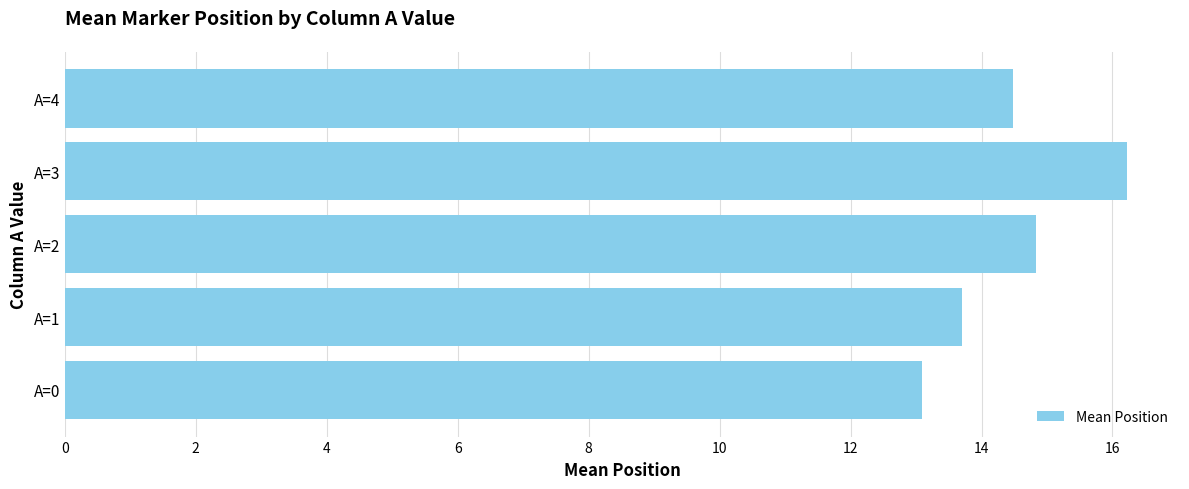

How many values are below 14?

2